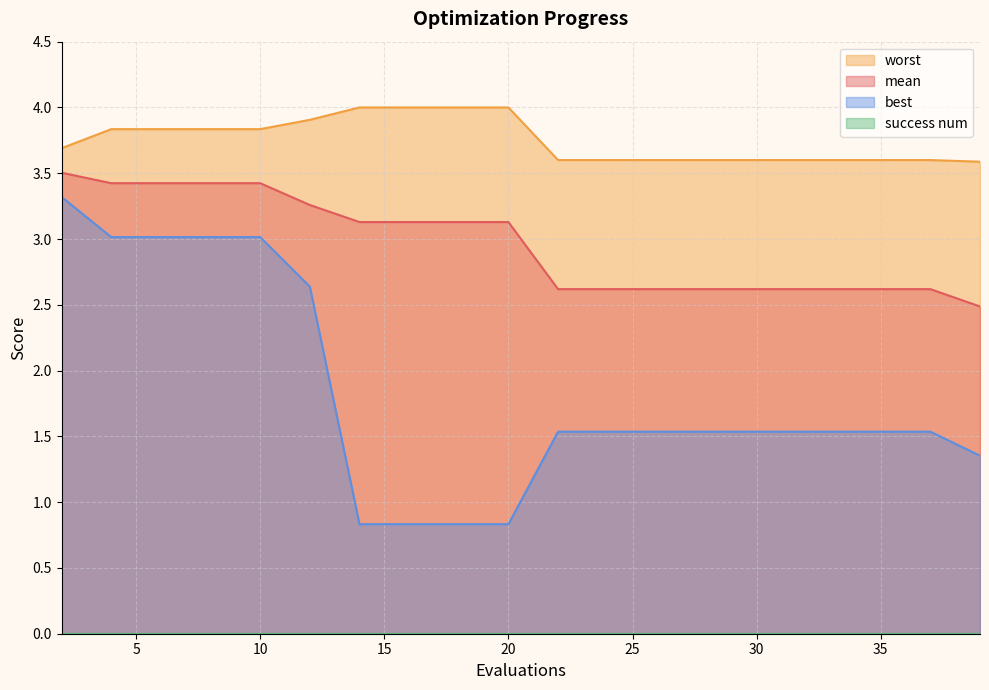

How many categories are shown in the chart?

20